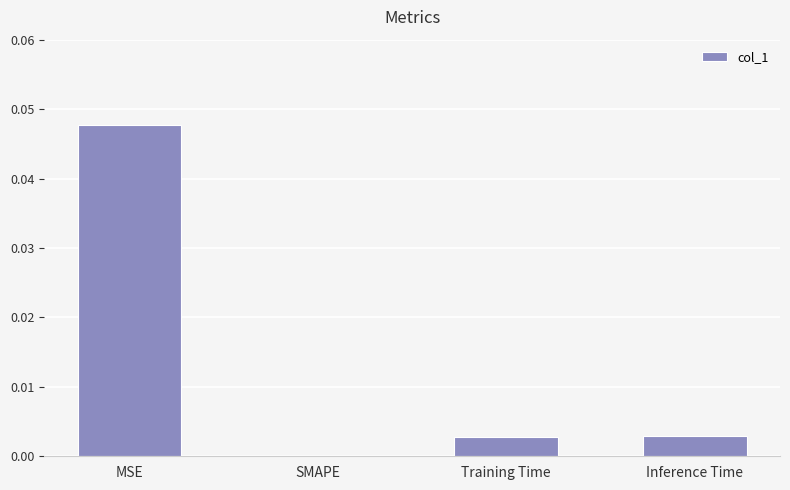

At which label is the value closest to 0?

SMAPE